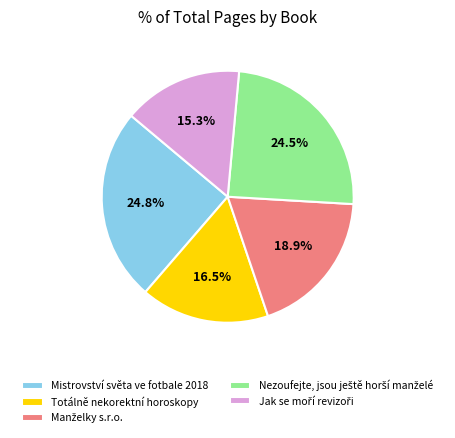

What portion of the pie excludes Mistrovství světa ve fotbale 2018?

75.2%